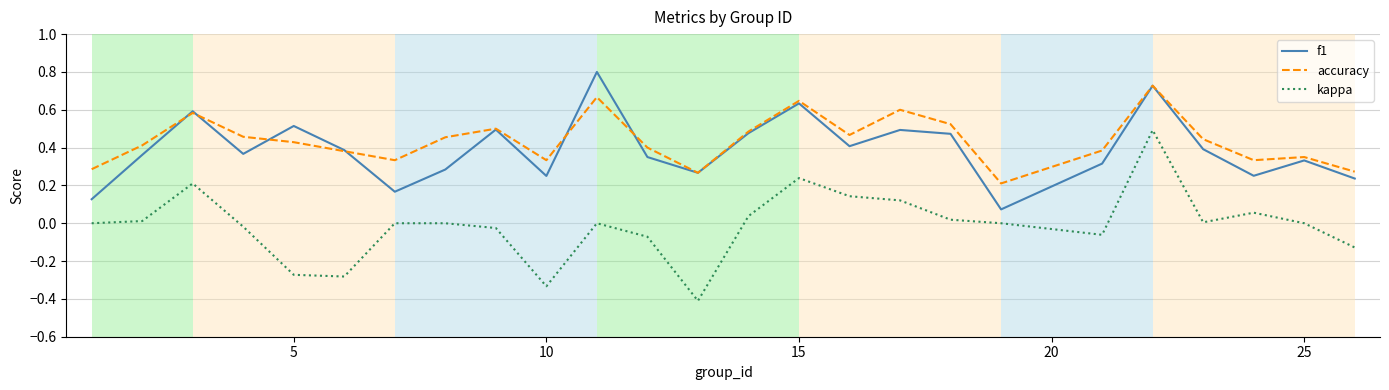

Which series has the largest range (max minus min)?

kappa